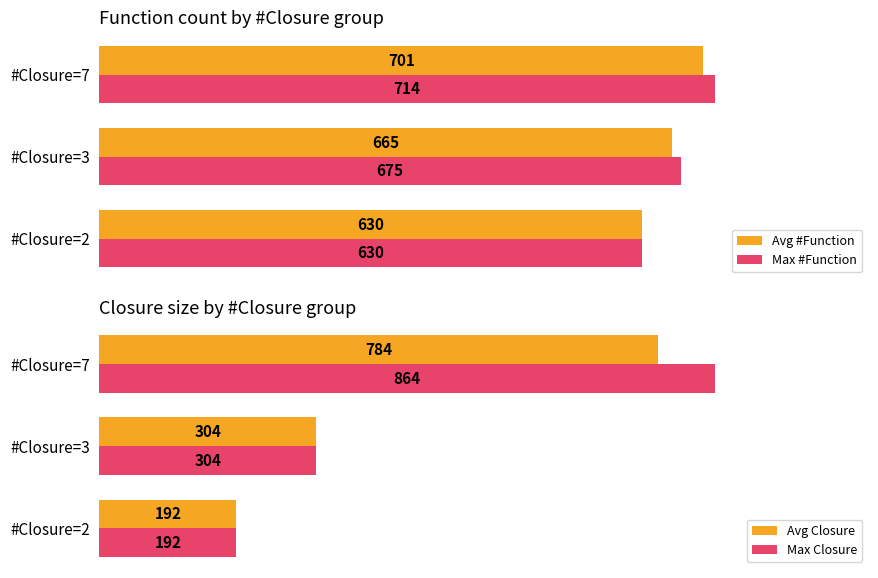

Is the value of Avg #Function at #Closure=7 greater than the value of Max #Function at #Closure=7?

No